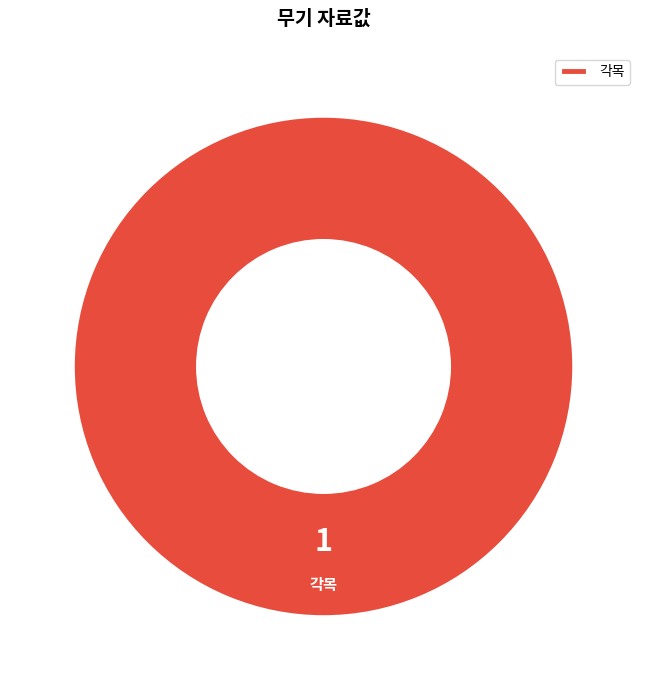

The 각목 slice represents 100% of the pie. True or false?

True